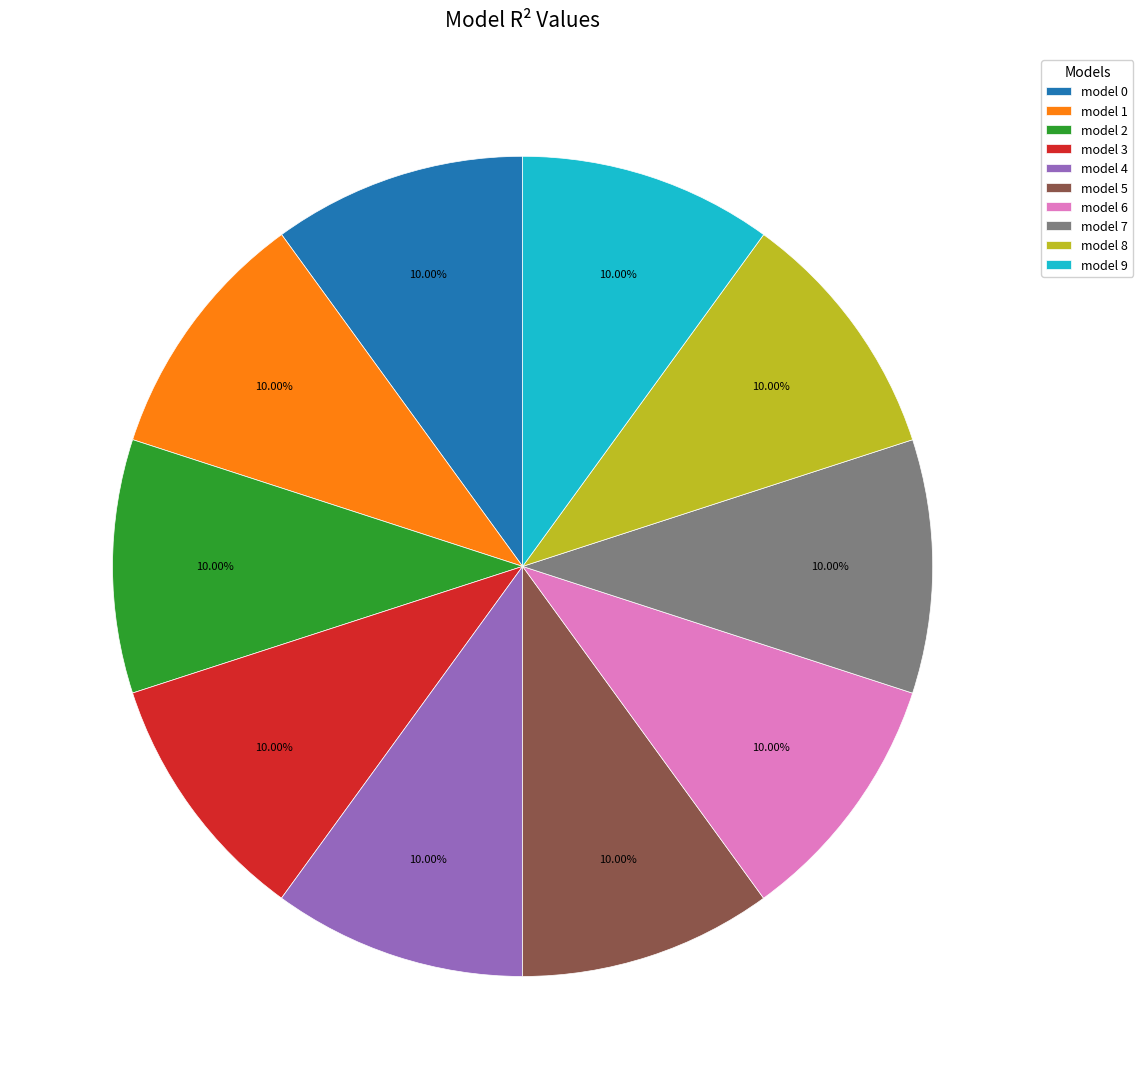

To the nearest percent, what is the average slice percentage?

10%